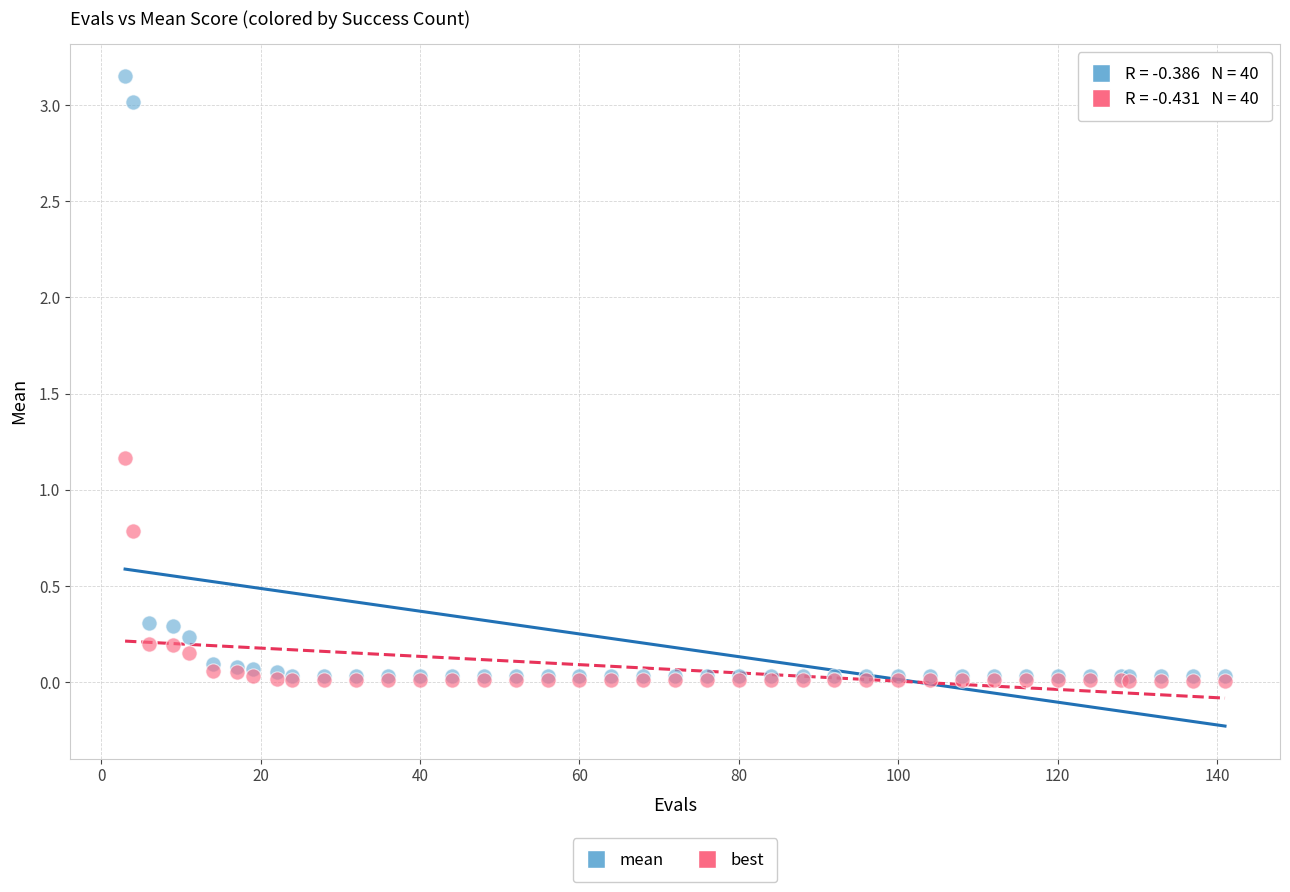

Across all series, what Y value is closest to 1?

1.2